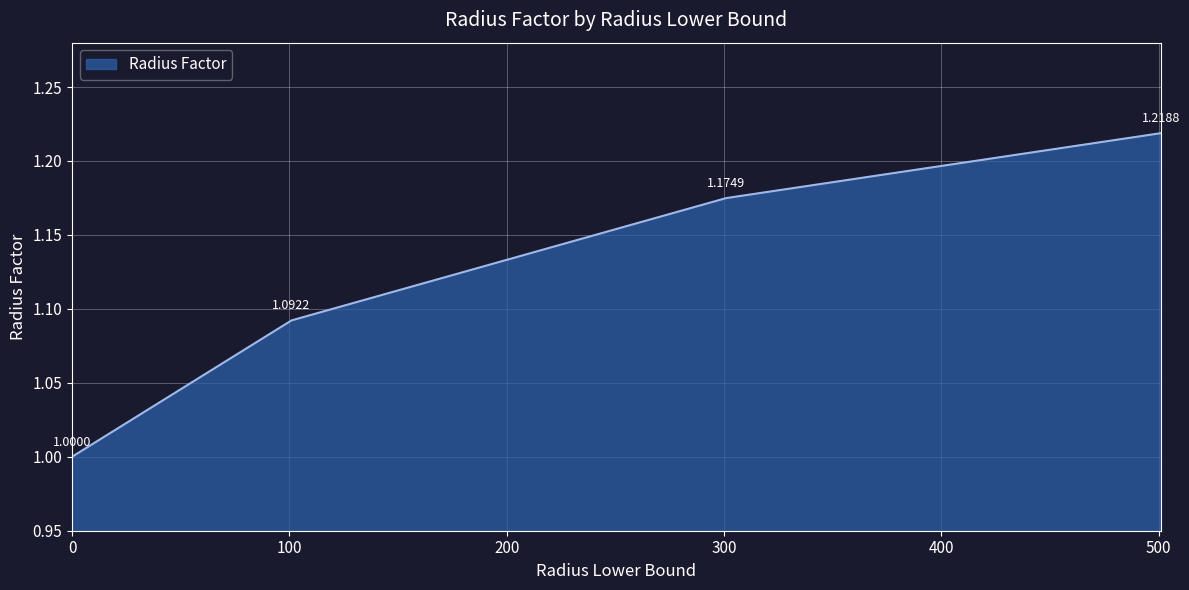

What is the sum of all values?

4.5